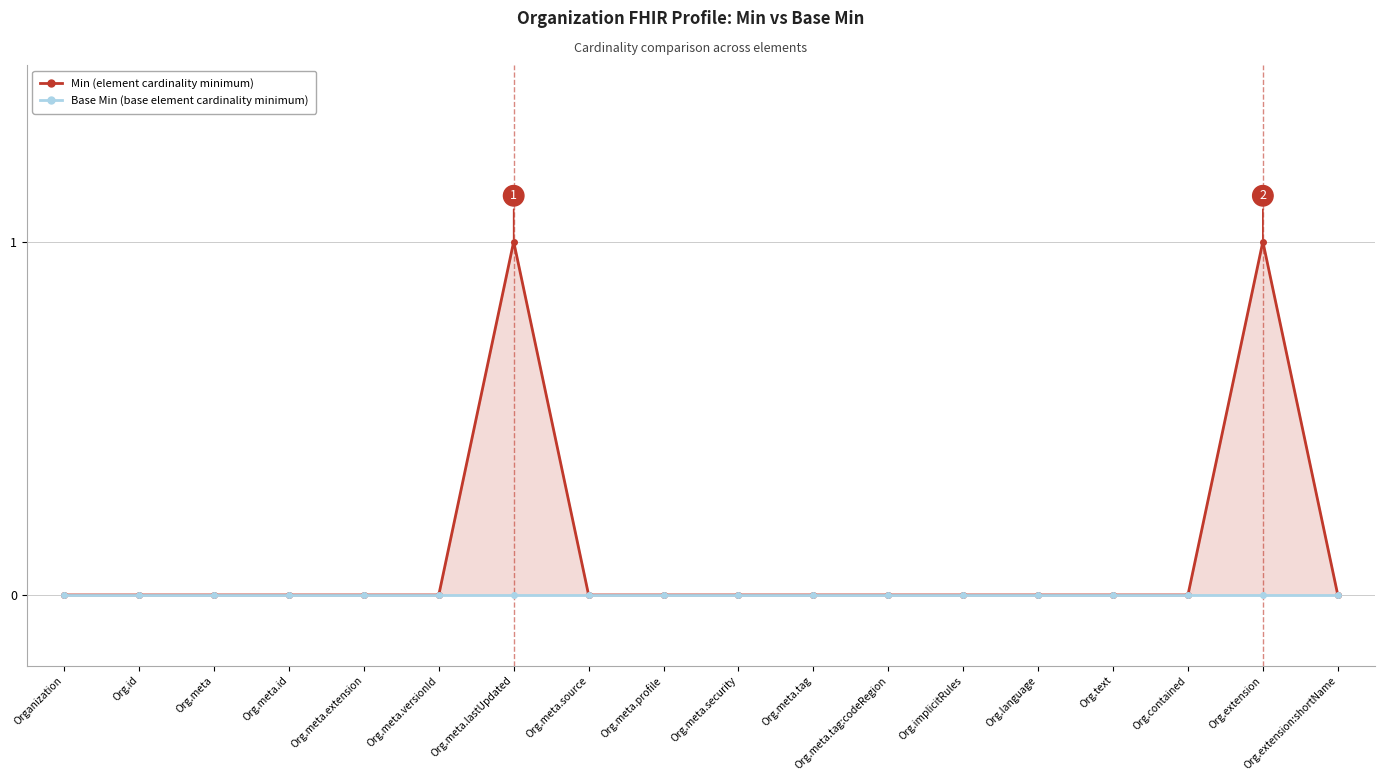

Reading left to right, extract all data points from this chart.

Min: 0	0	0	0	0	0	1	0	0	0	0	0	0	0	0	0	1	0
Base Min: 0	0	0	0	0	0	0	0	0	0	0	0	0	0	0	0	0	0